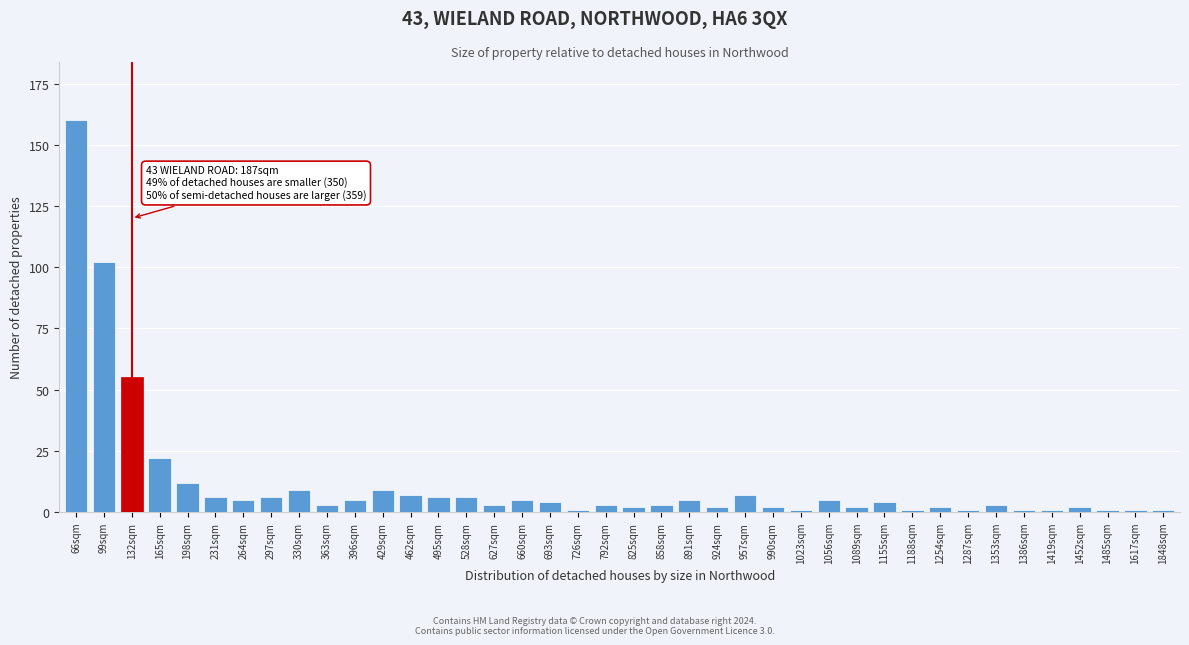

What is the greatest value displayed?

160